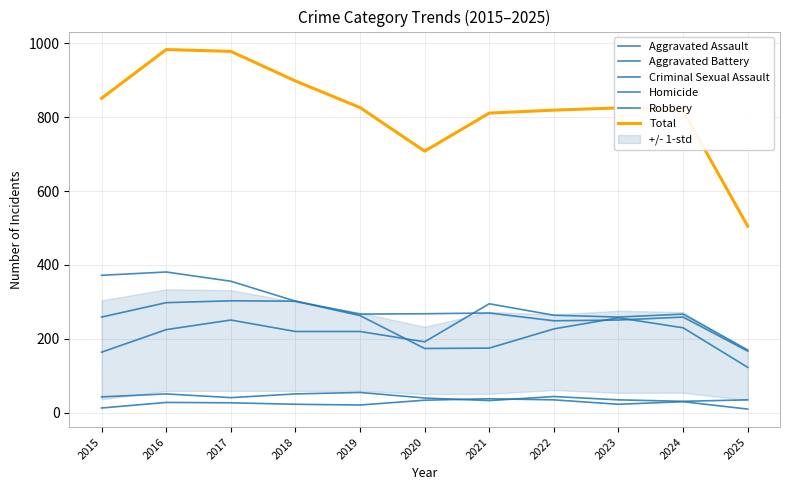

The value of Robbery at 2025 is 53. True or false?

False